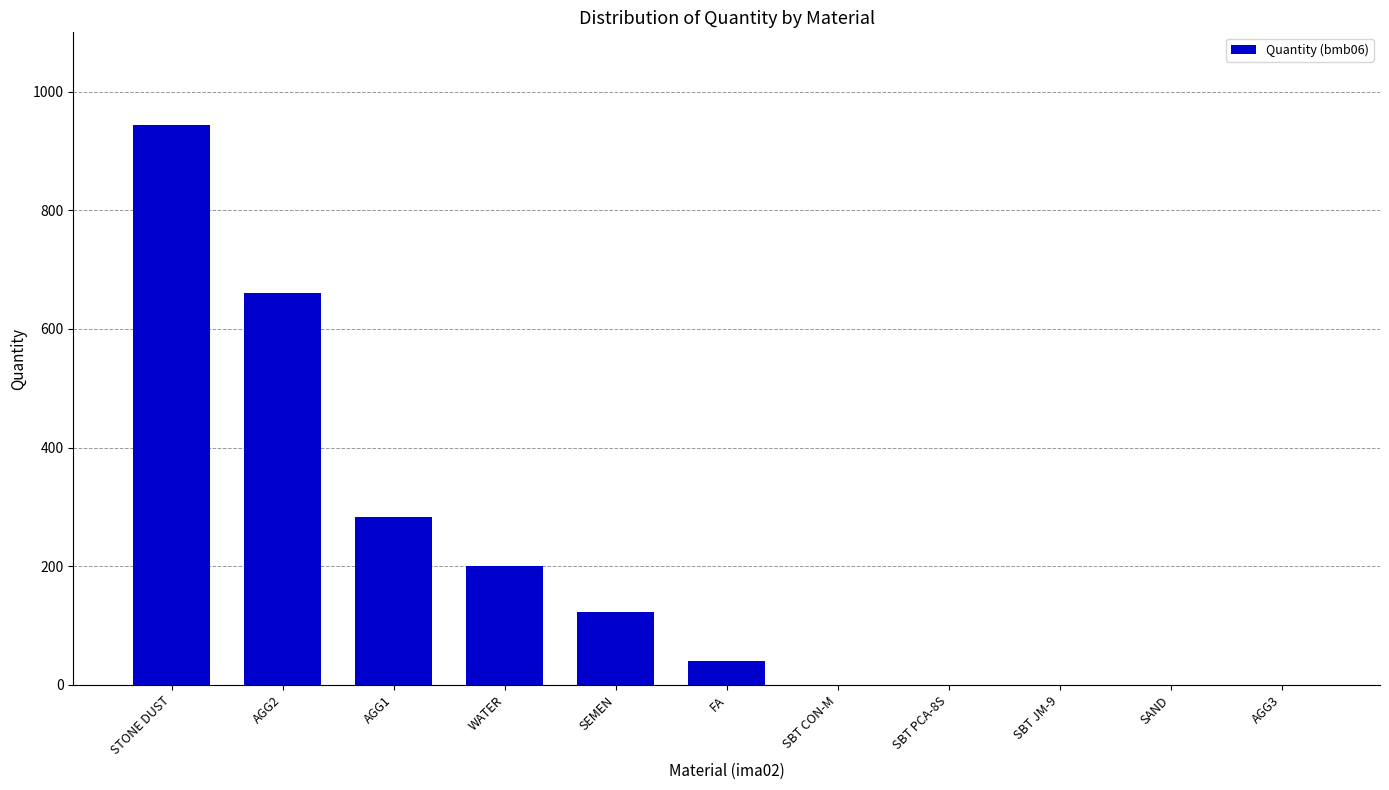

Which has a higher value, AGG1 or WATER?

AGG1